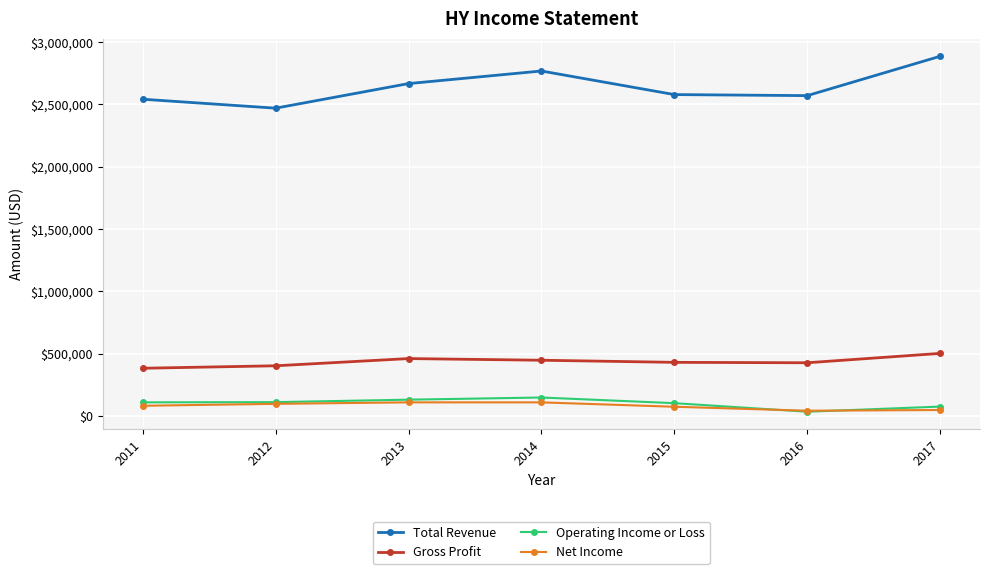

What is the maximum value for Operating Income or Loss?

148800